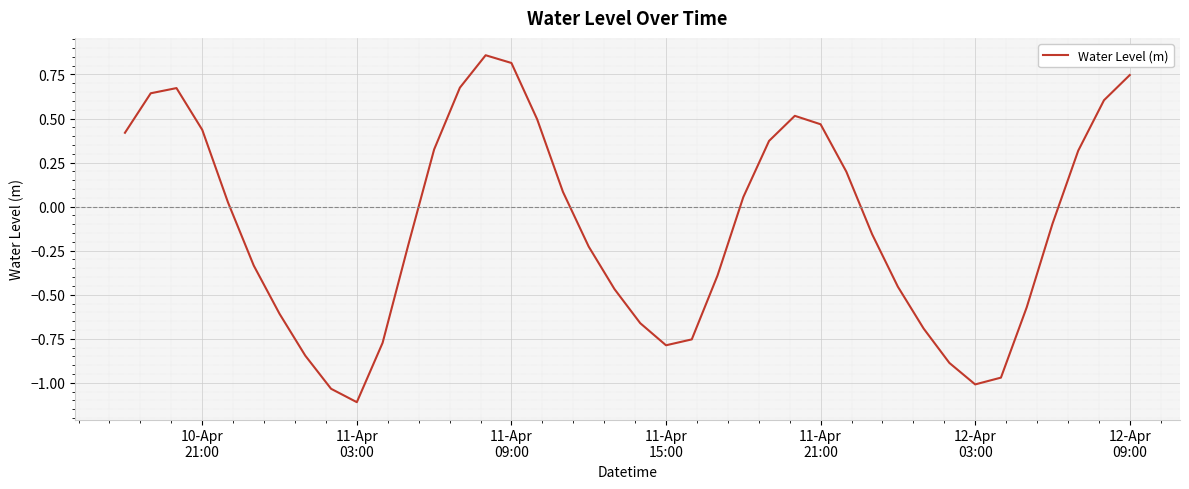

What is the smallest value displayed?

-1.1